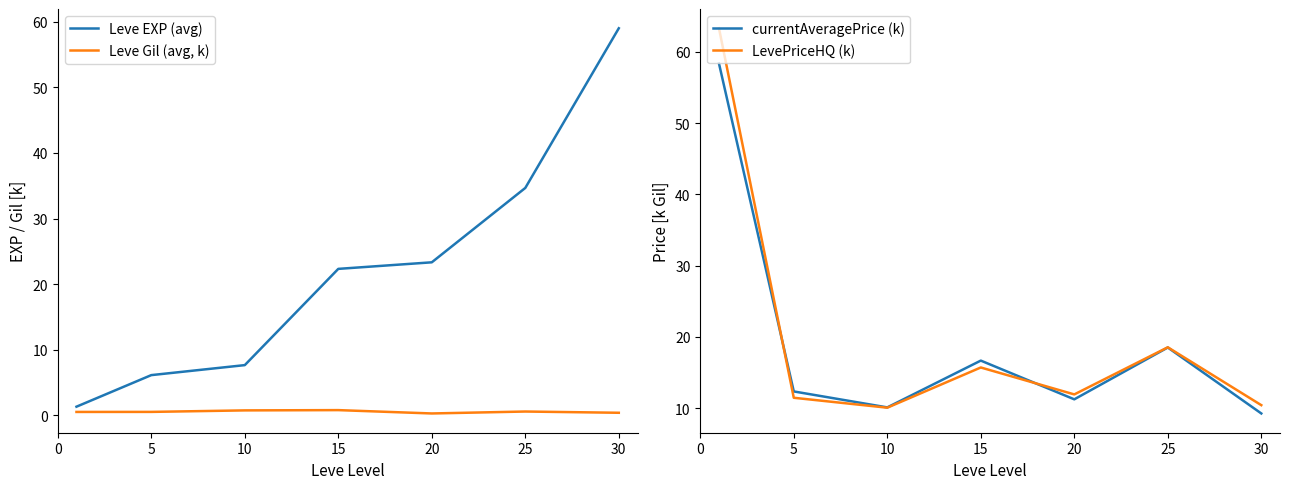

Does the chart have visible grid lines?

No